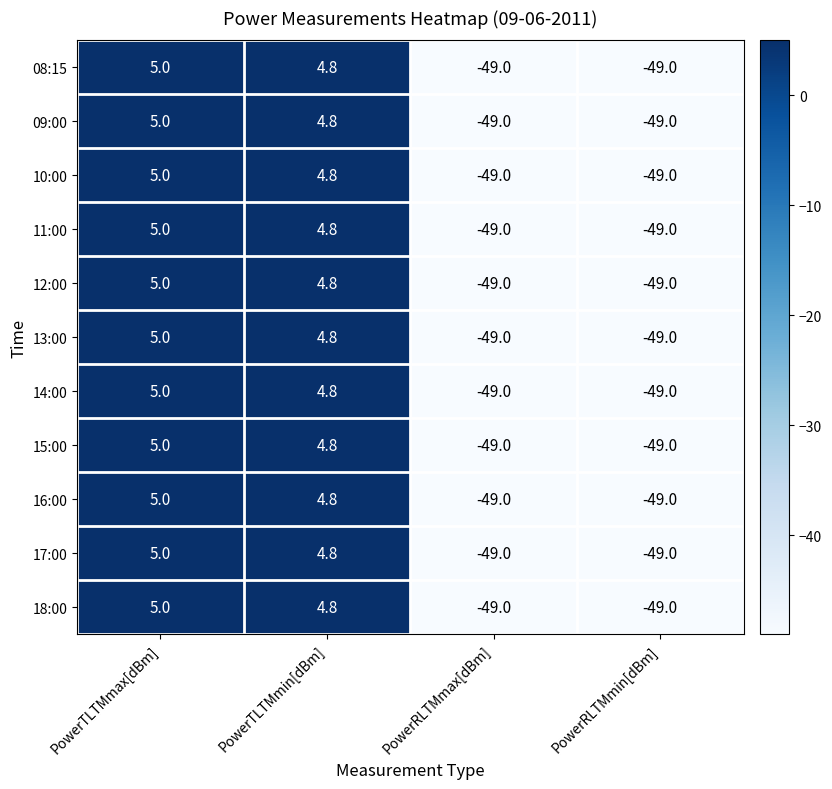

At which category does the chart reach its peak across all series?

PowerTLTMmax[dBm]